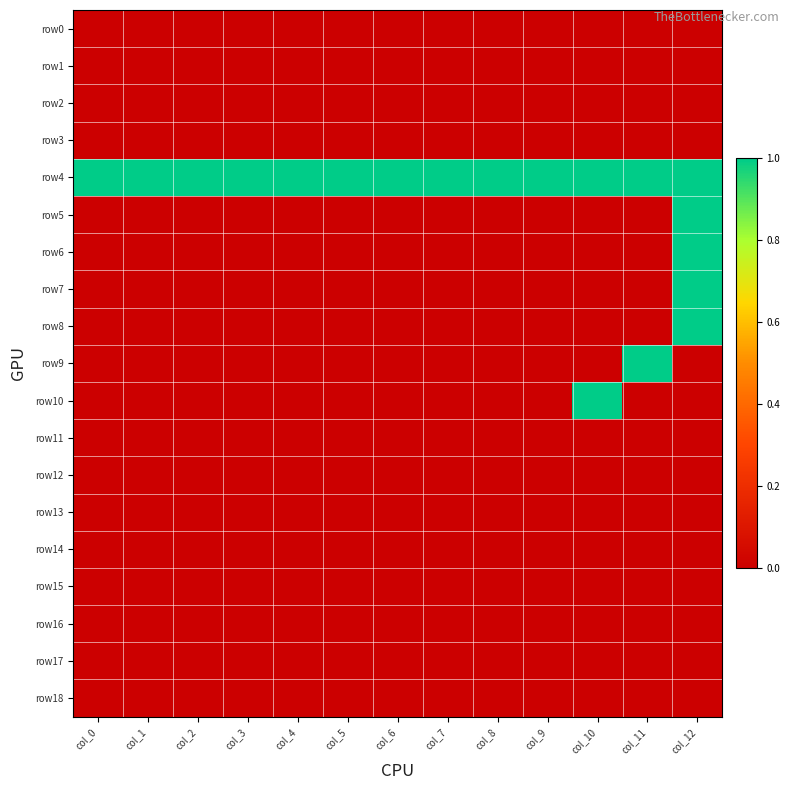

List the series in order of their peak value, highest first.

row4, row5, row6, row7, row8, row9, row10, row0, row1, row2, row3, row11, row12, row13, row14, row15, row16, row17, row18